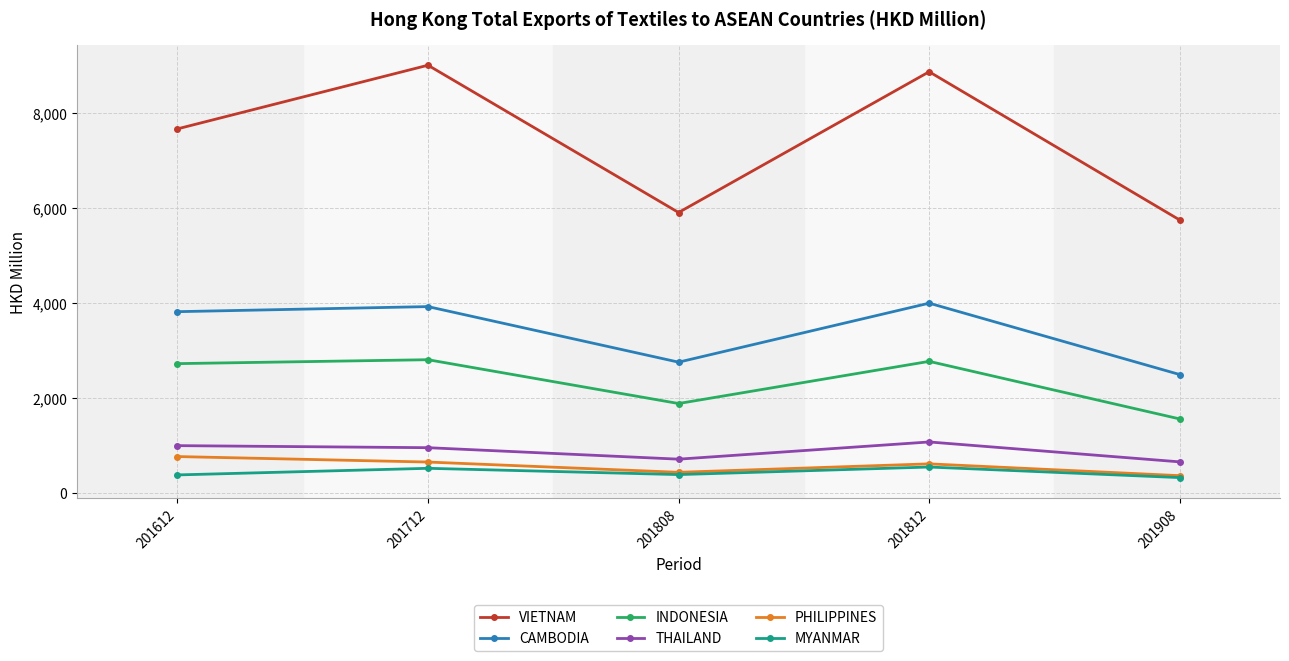

What is the value of the PHILIPPINES point at the 2nd from the left?

644.5